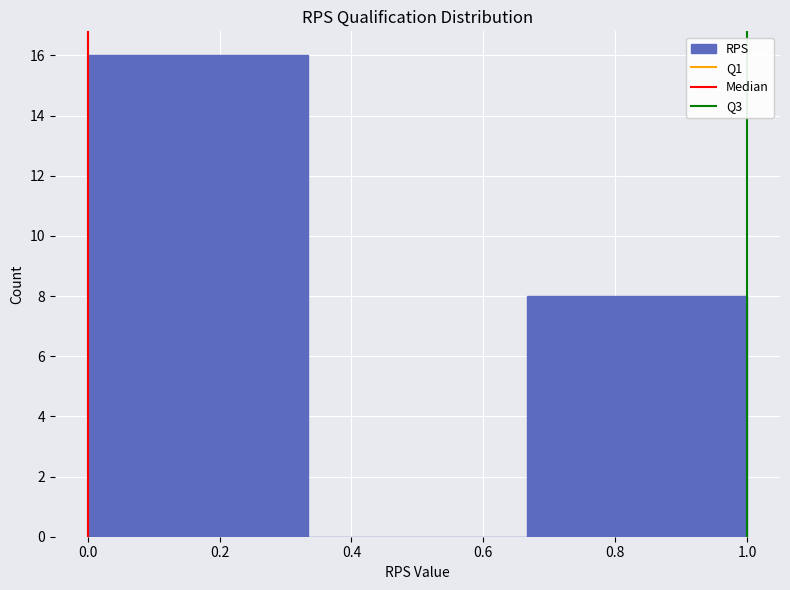

What is the height of the bar covering 0.66 to 1.00 on the x-axis? Neither the bar edges nor the heights are printed on the chart, so give them approximately, as read against the axes.

8